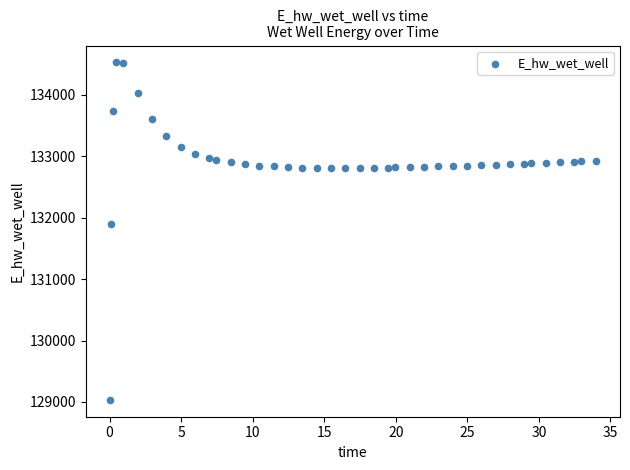

What is the range of X values (max minus min)?

33.9